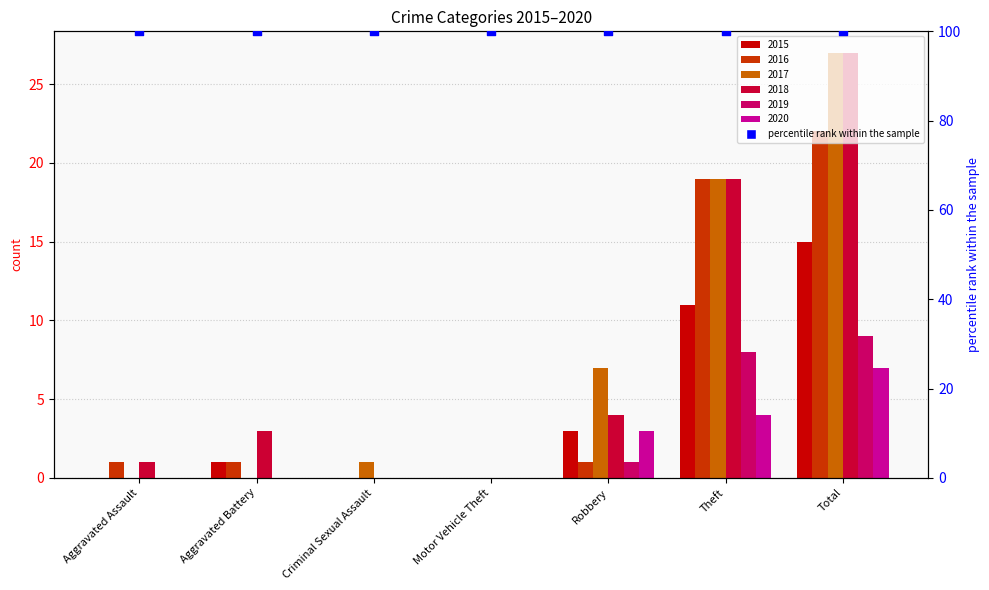

Is the value of 2020 at Criminal Sexual Assault greater than the value of 2019 at Theft?

No